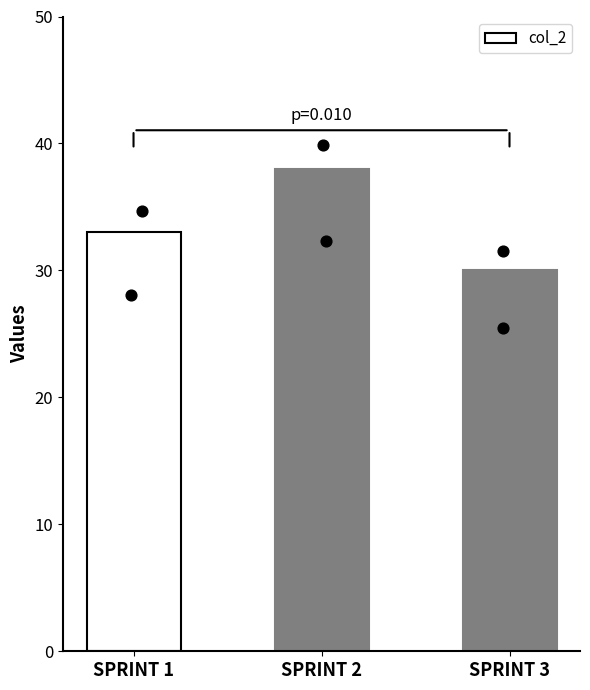

Which has a higher value, SPRINT 2 or SPRINT 1?

SPRINT 2